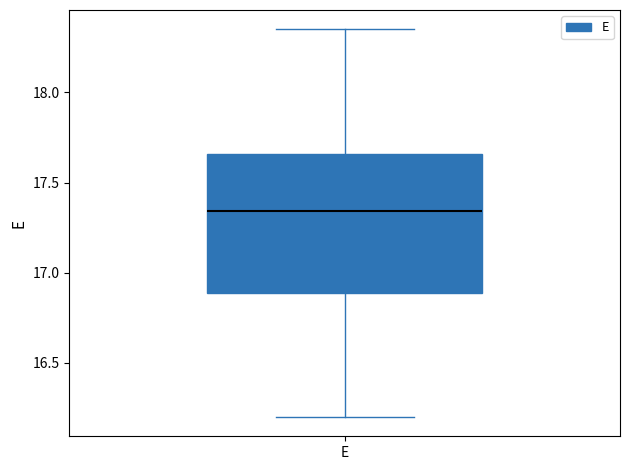

Transcribe this box plot: give where the median line is, the range the box spans, and where the two whiskers end, as read against the y-axis. The values are not printed on the chart, so give them approximately, as read against the axis.

median 17.35, box 16.90 to 17.65, whiskers 16.20 to 18.35